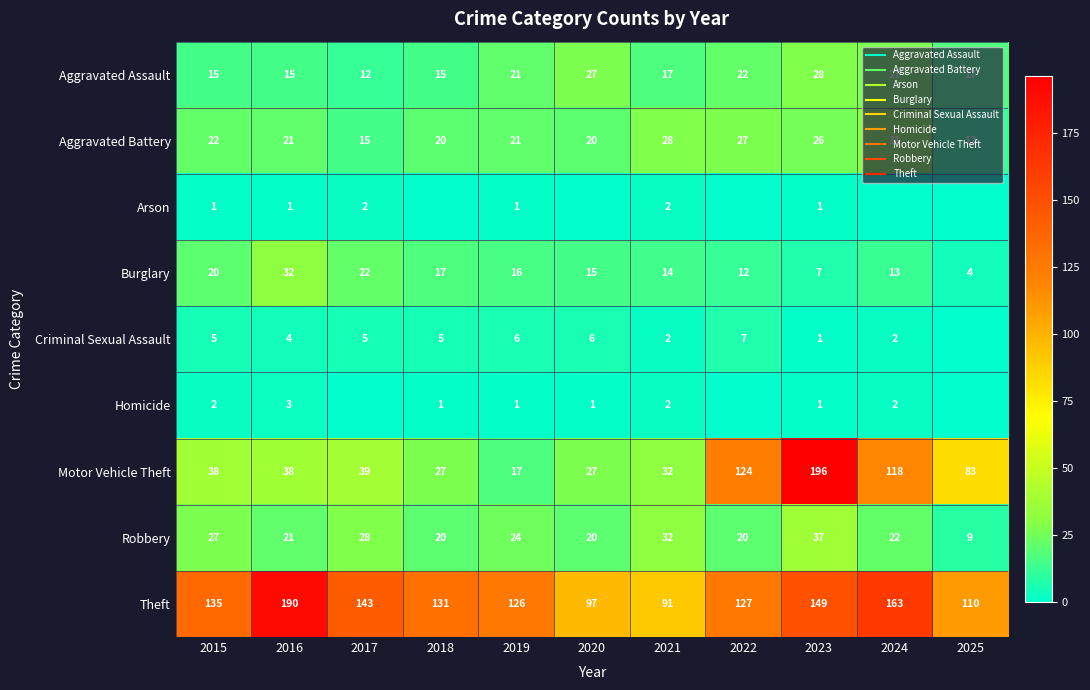

What is the difference between the highest and lowest values at 2024?

163